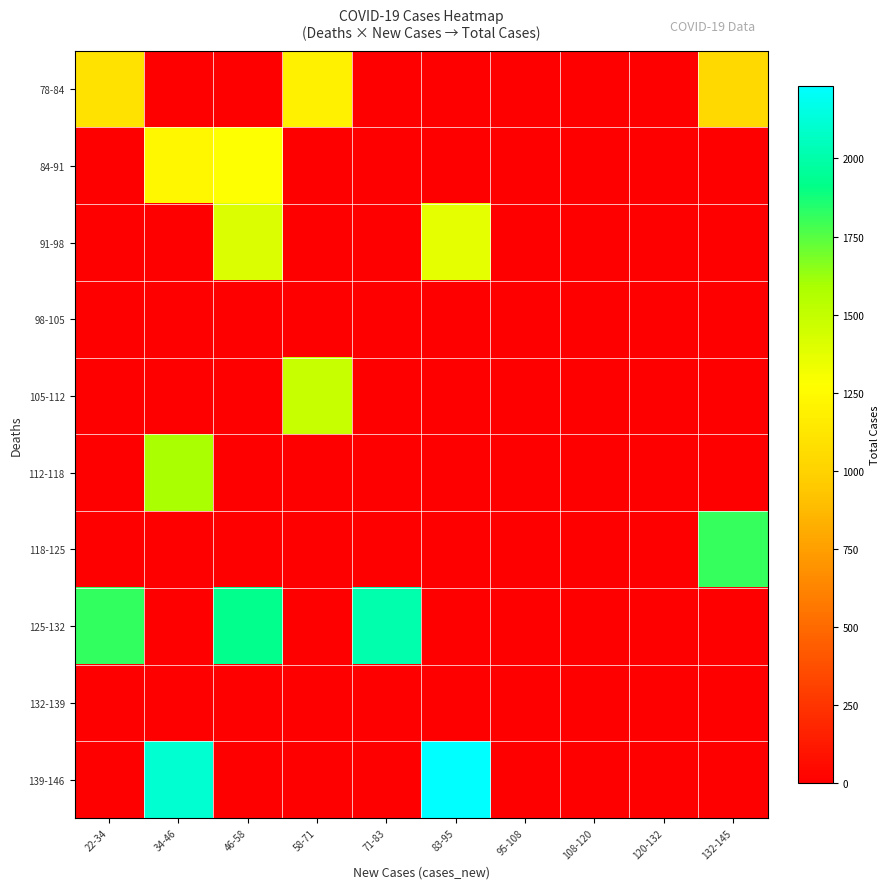

At which category does the chart reach its peak across all series?

83-95